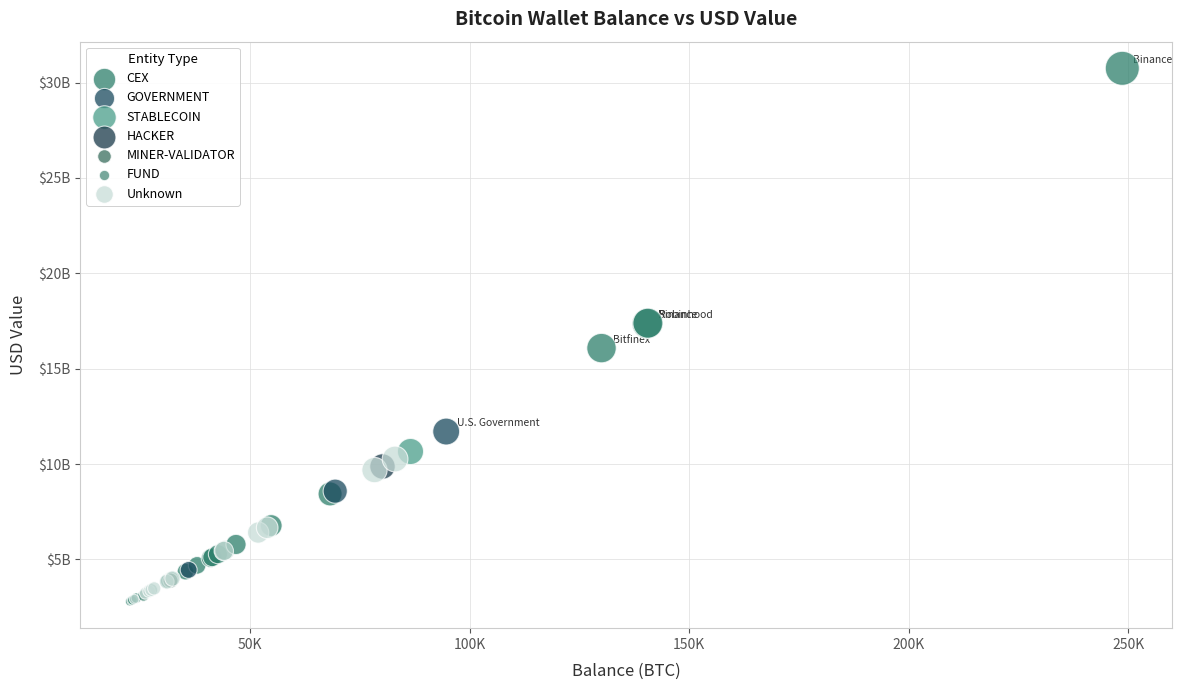

What are all the series names shown in the legend?

CEX, GOVERNMENT, STABLECOIN, HACKER, MINER-VALIDATOR, FUND, Unknown